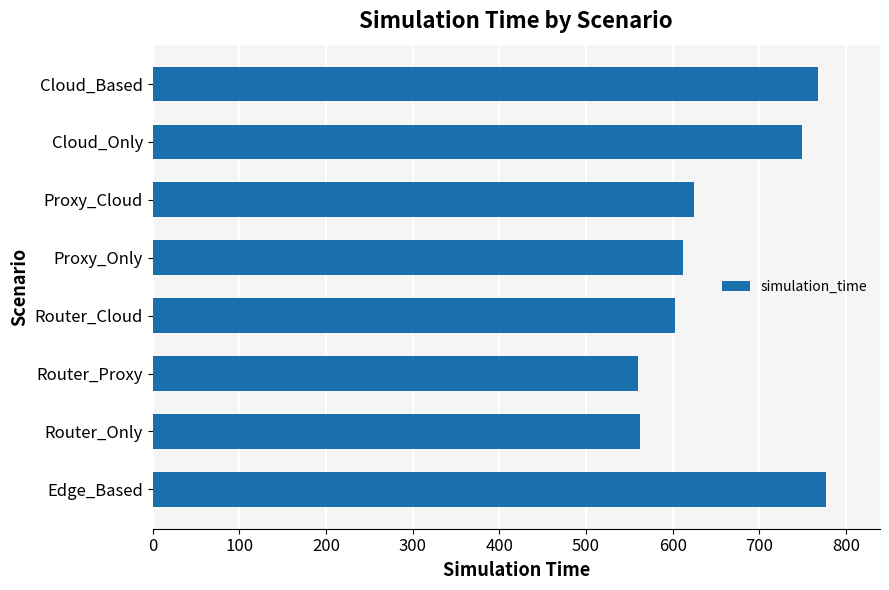

Is it true that the value at Cloud_Only is 749?

True